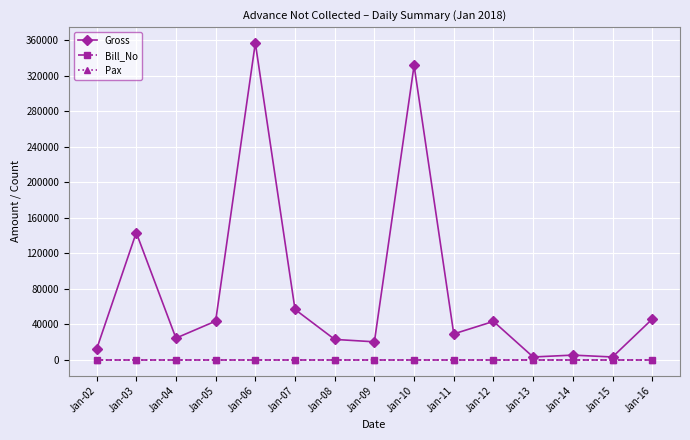

What is the average value of the Bill_No series?

0.1